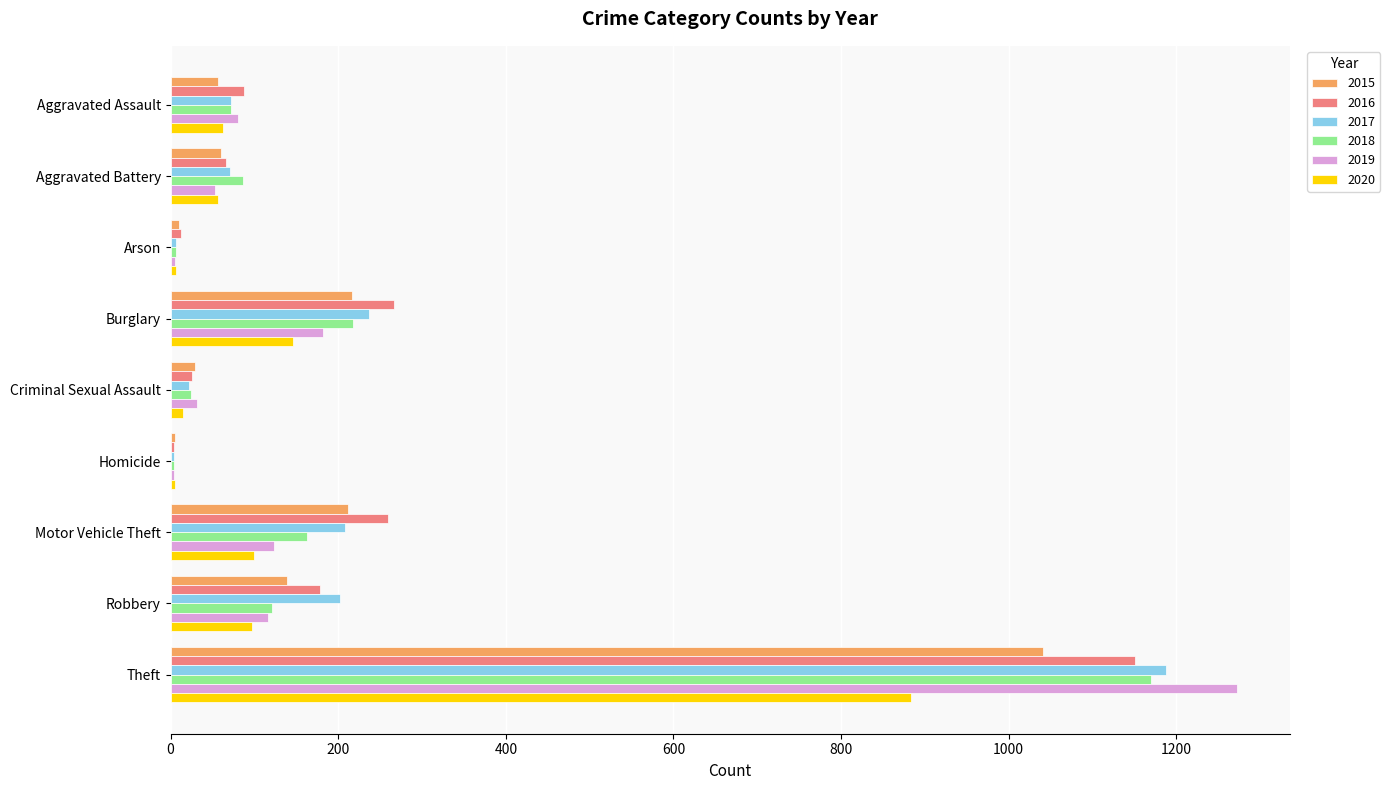

Which category has the highest value in the 2019 series?

Theft